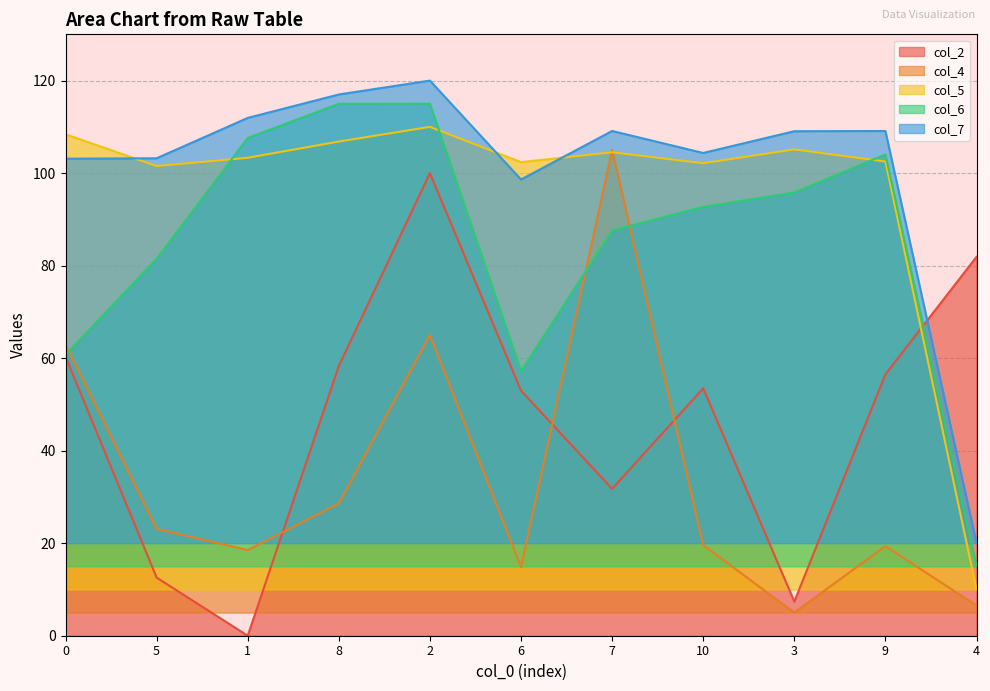

Reading left to right, list all the values displayed in this chart.

col_2: 0=60.3	5=12.6	1=0.0	8=58.3	2=100.0	6=53.0	7=31.7	10=53.5	3=7.4	9=56.5	4=81.9
col_4: 0=63.0	5=23.1	1=18.5	8=28.6	2=65.0	6=14.8	7=105.0	10=19.6	3=5.0	9=19.4	4=6.5
col_5: 0=108.4	5=101.5	1=103.3	8=106.8	2=110.0	6=102.4	7=104.5	10=102.1	3=105.1	9=102.5	4=10.0
col_6: 0=60.7	5=81.5	1=107.6	8=115.0	2=115.0	6=57.2	7=87.6	10=92.7	3=95.8	9=104.0	4=15.0
col_7: 0=103.1	5=103.2	1=111.9	8=117.0	2=120.0	6=98.6	7=109.1	10=104.4	3=109.1	9=109.1	4=20.0